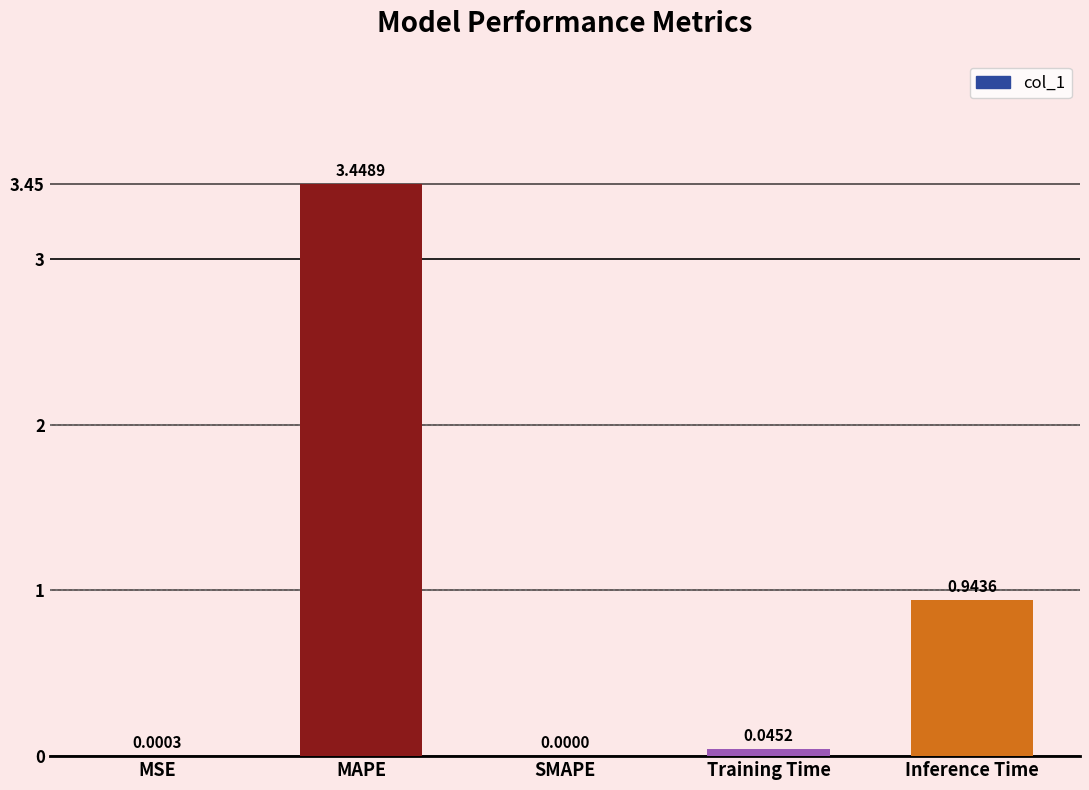

At which category does the chart reach its peak across all series?

MAPE